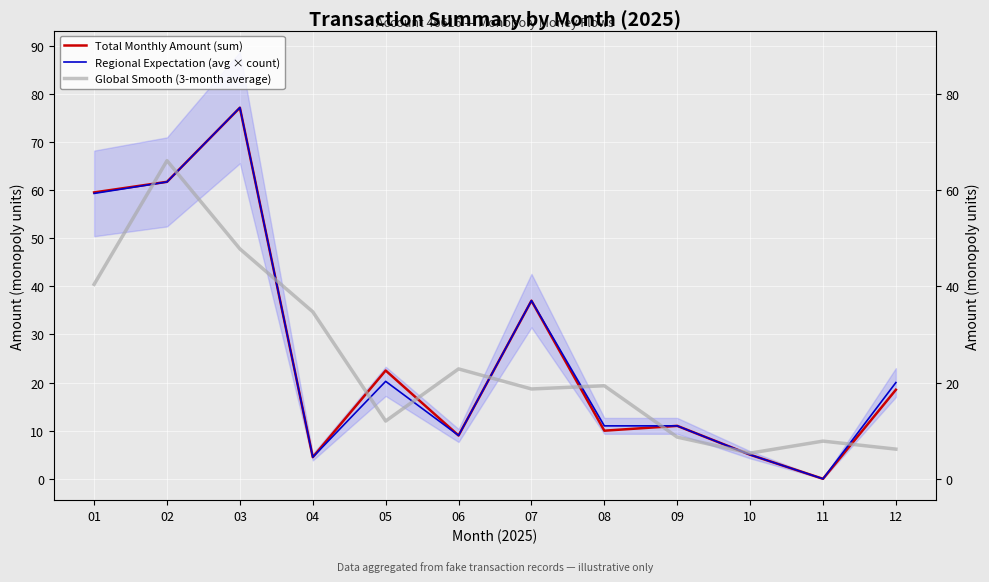

Which series has the largest range (max minus min)?

Regional Expectation (avg × count)